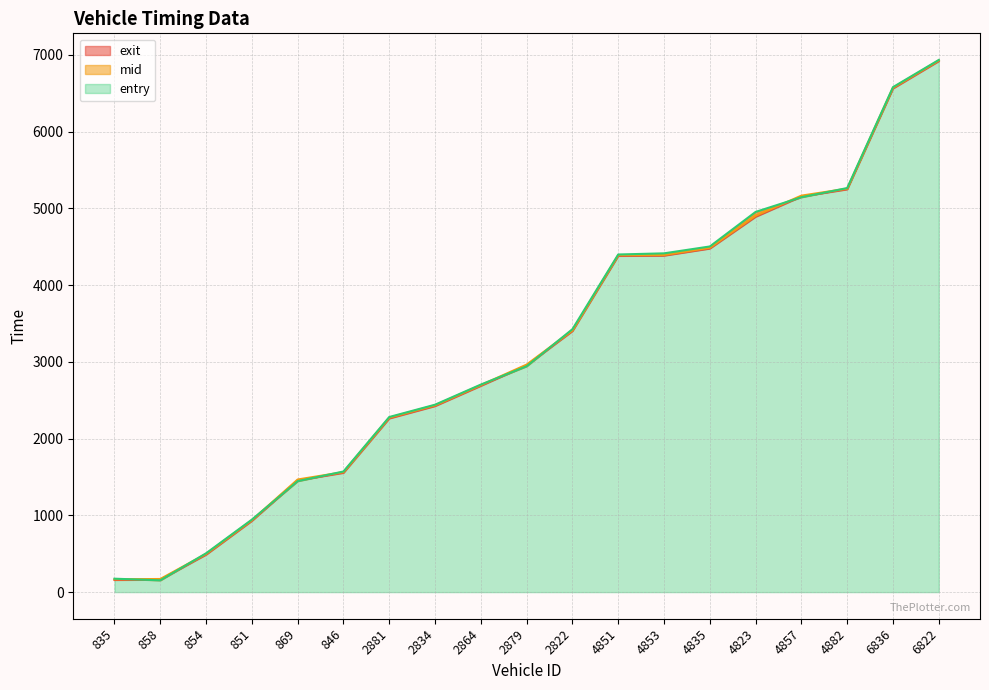

Reading left to right, transcribe all the data shown in this chart.

entry: 158.2	161.8	488.2	928.2	1455.9	1554.0	2262.8	2424.0	2687.6	2953.7	3400.7	4380.5	4384.0	4476.0	4890.1	5153.9	5247.4	6561.4	6917.4
mid: 167.0	171.1	498.0	937.2	1467.3	1563.5	2273.5	2434.2	2697.1	2964.4	3409.6	4390.3	4392.6	4486.1	4903.2	5165.5	5256.6	6571.5	6926.4
exit: 174.9	153.7	506.0	944.7	1445.8	1571.7	2281.4	2441.7	2704.0	2942.7	3425.6	4398.7	4413.6	4503.2	4953.4	5144.9	5264.4	6579.0	6933.2